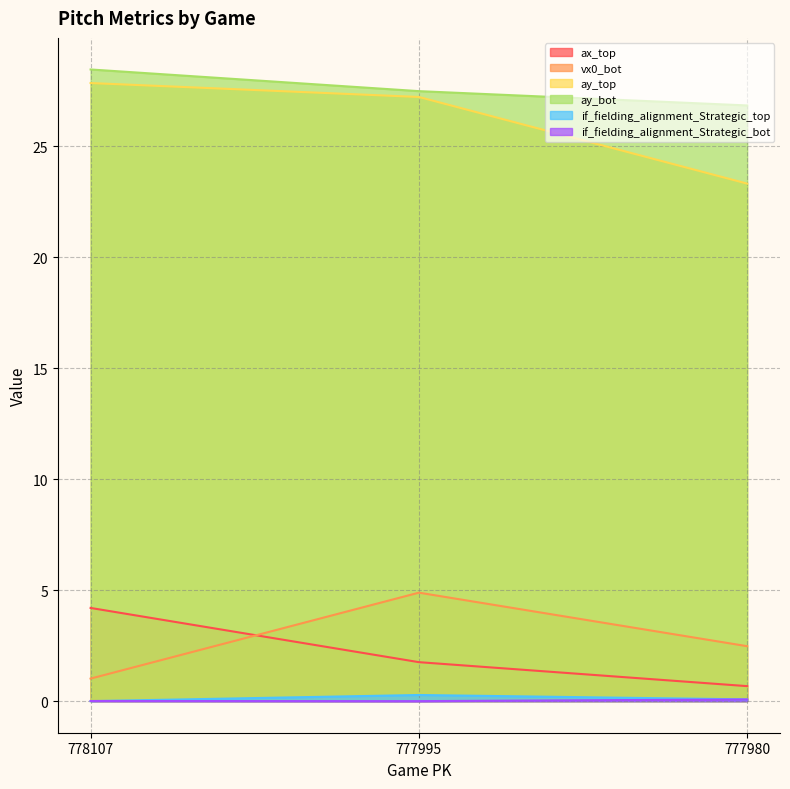

How many categories are shown in the chart?

3